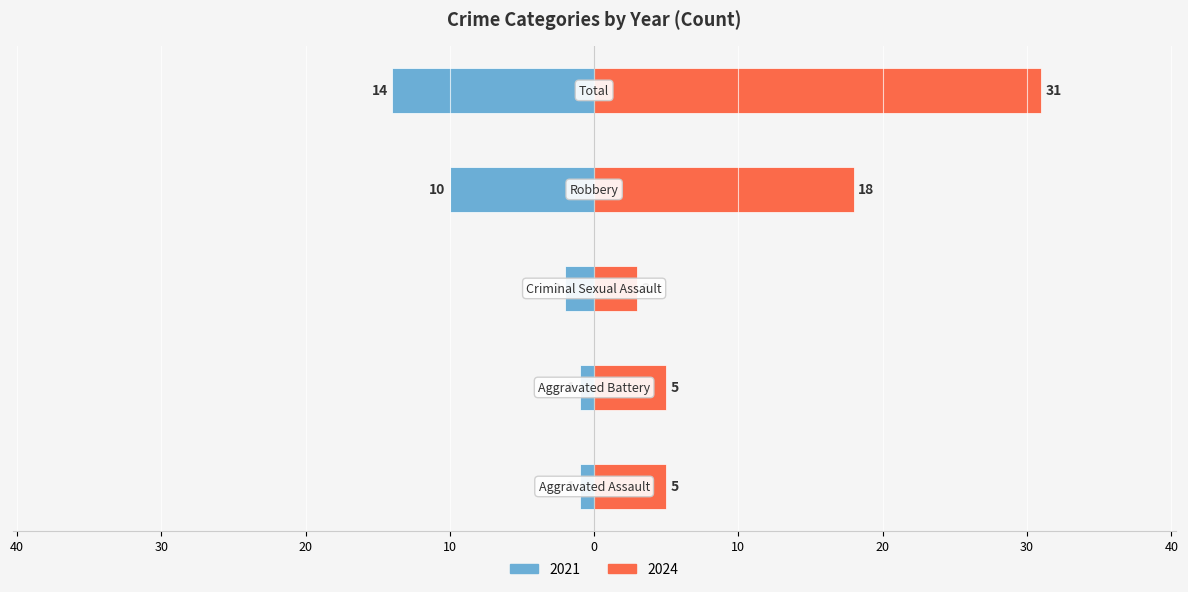

How many data points in 2024 are above 5?

2